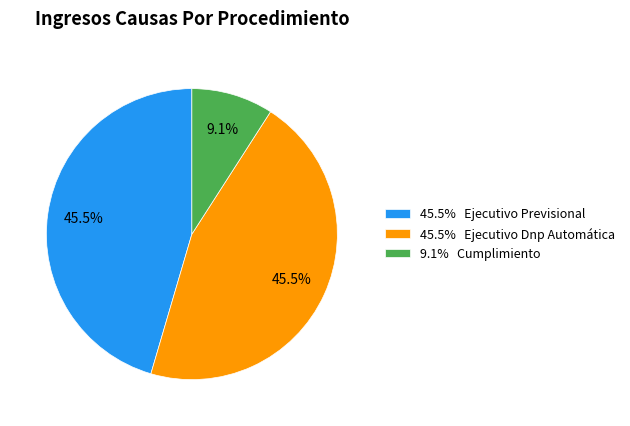

Is there a majority slice in this chart?

No